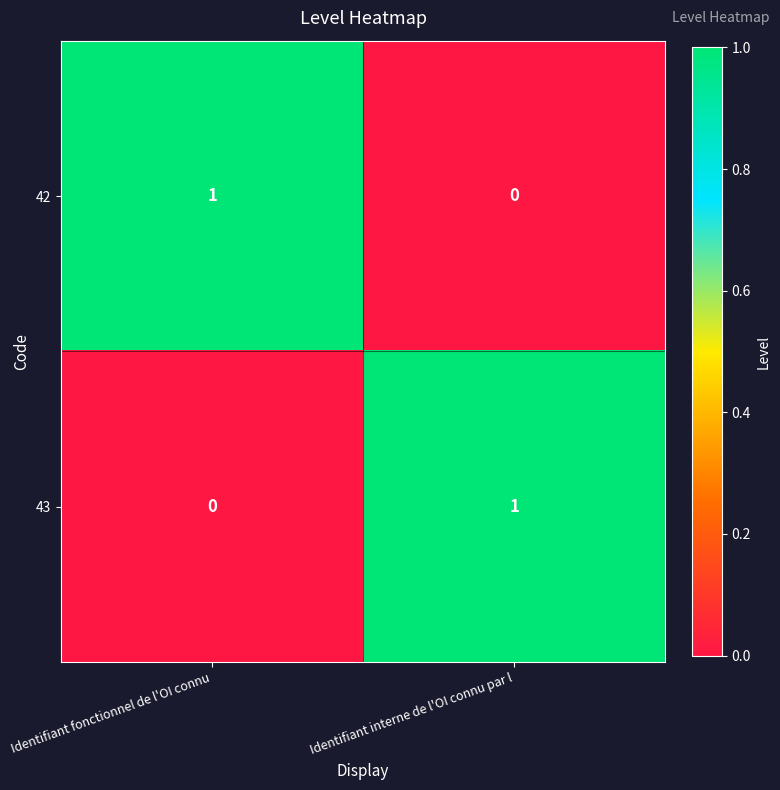

Reading right to left, transcribe all the data shown in this chart.

42: Identifiant interne de l'OI connu par l=0	Identifiant fonctionnel de l'OI connu=1
43: Identifiant interne de l'OI connu par l=1	Identifiant fonctionnel de l'OI connu=0